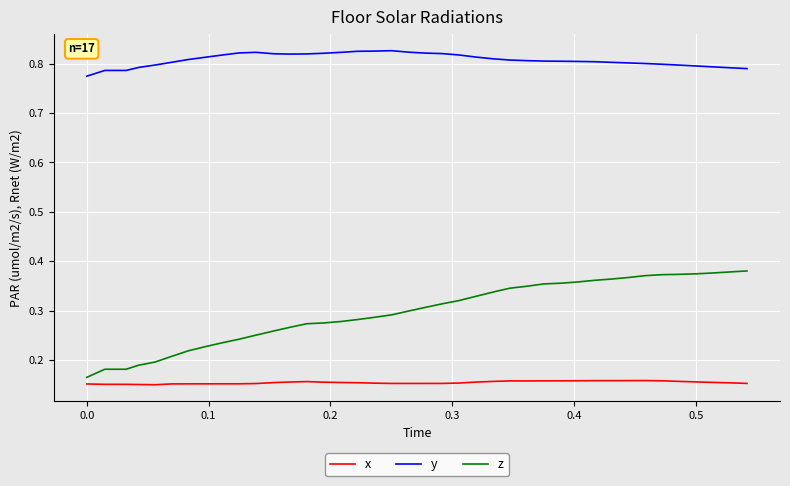

True or false: z and x cross at least once.

False